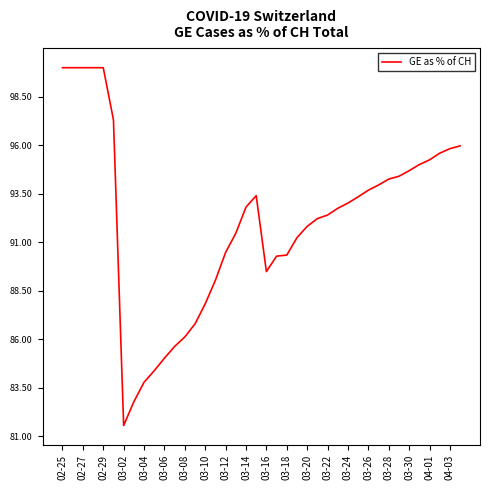

What is the difference between the maximum and minimum values?

18.5